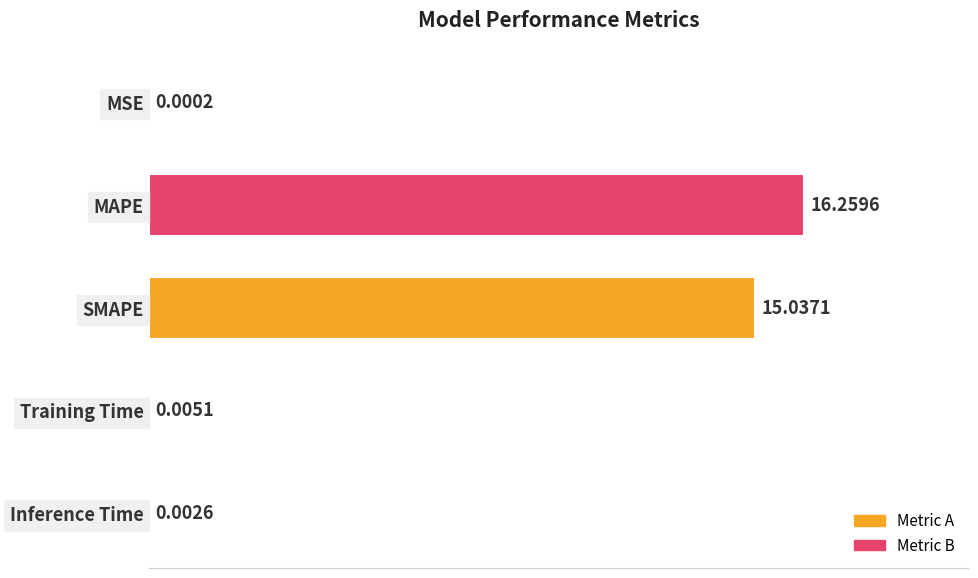

Which has a higher value, SMAPE or MAPE?

MAPE